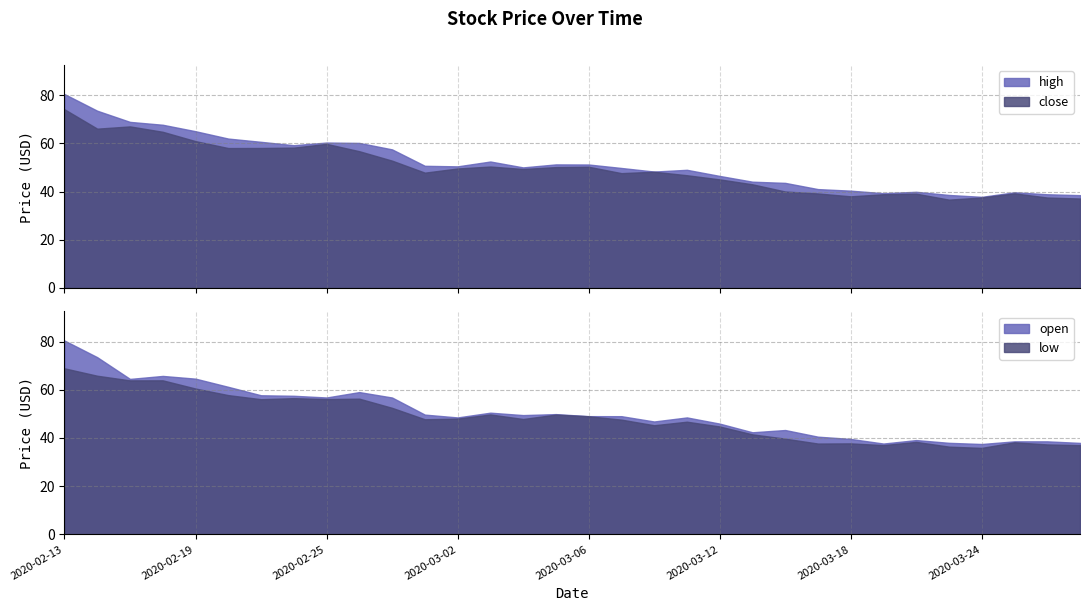

What is the difference between the close values at 2020-02-13 and 2020-02-18?

9.3